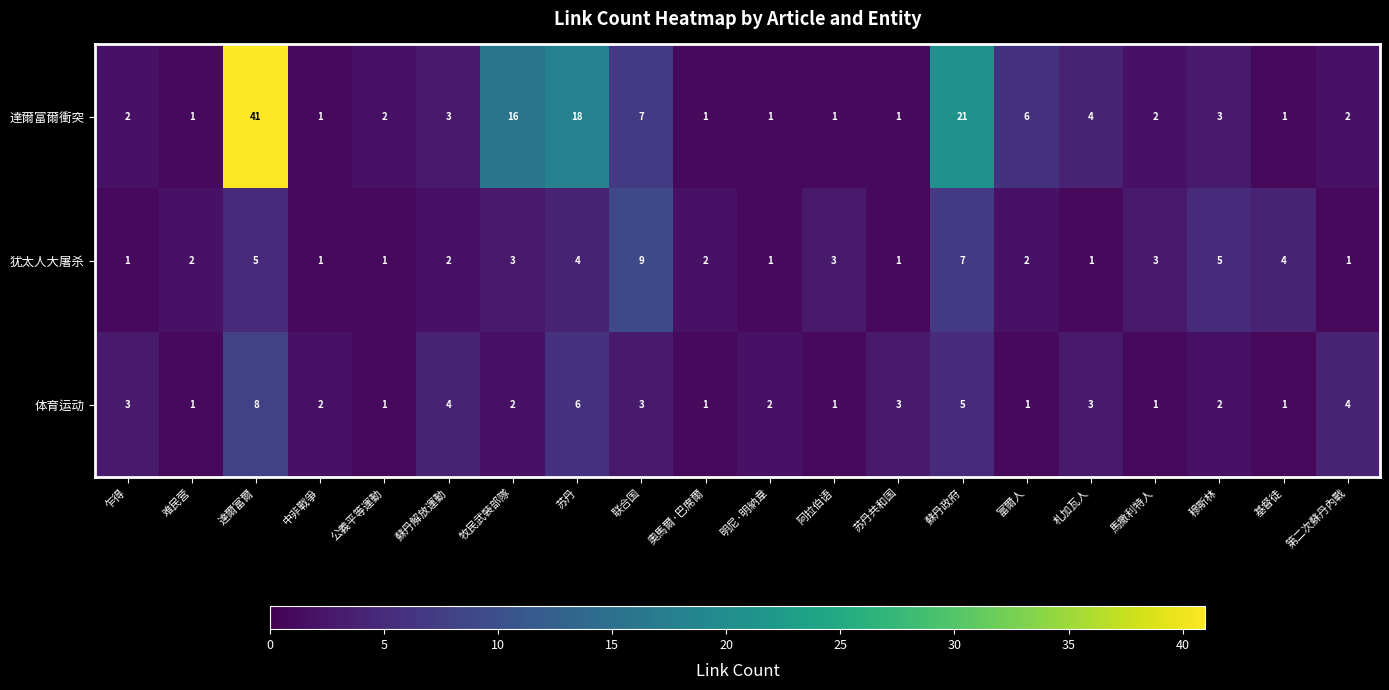

The 達爾富爾衝突 series shows 7 at 联合国. True or false?

True